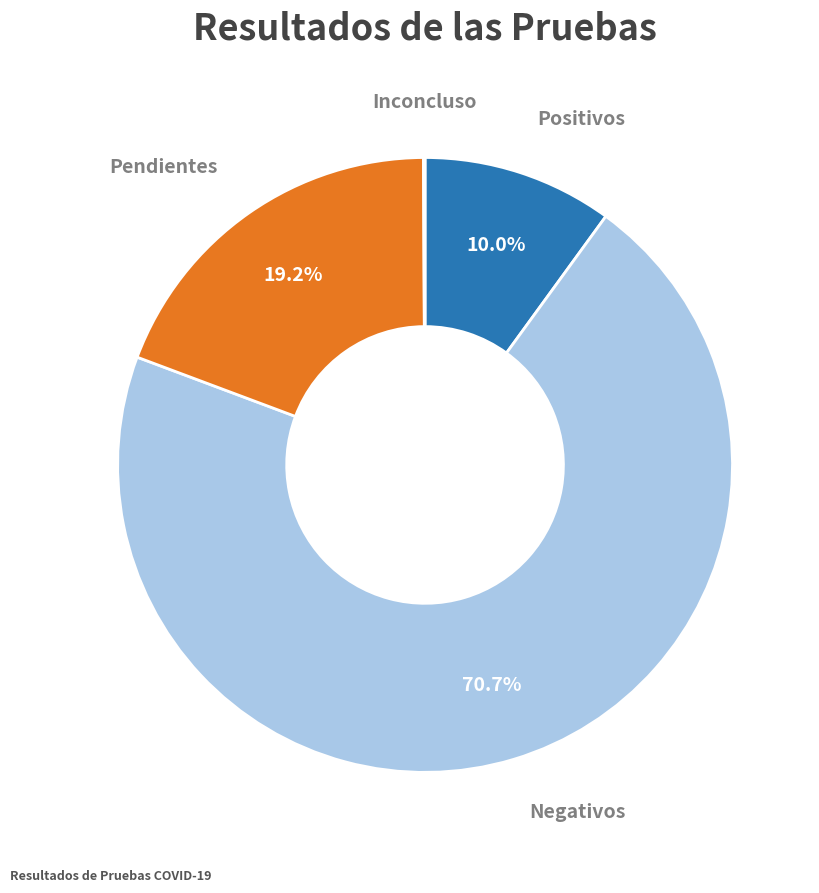

Is there any slice that represents more than half of the pie?

Yes